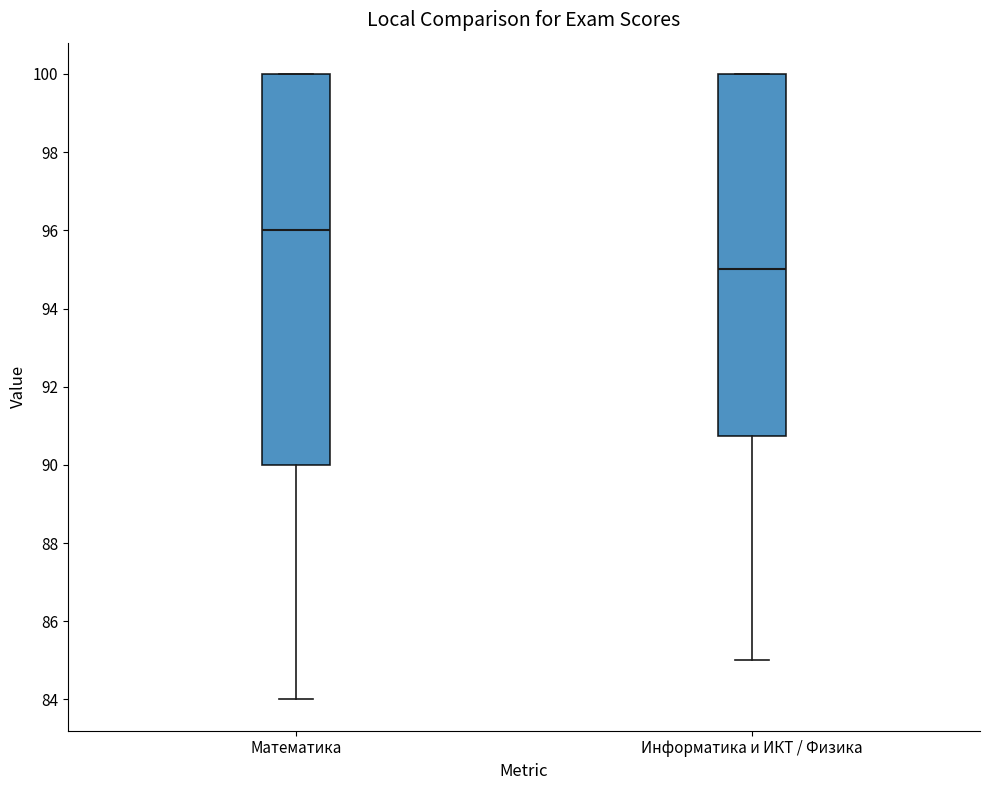

Reading left to right, read every box against the y-axis: the position of its median line, the range the box covers, and the ends of its whiskers. The values are not printed on the chart, so give them approximately, as read against the axis.

Математика: median 96.0, box 90.0 to 100.0, whiskers 84.0 to 100.0
Информатика и ИКТ / Физика: median 95.0, box 90.8 to 100.0, whiskers 85.0 to 100.0